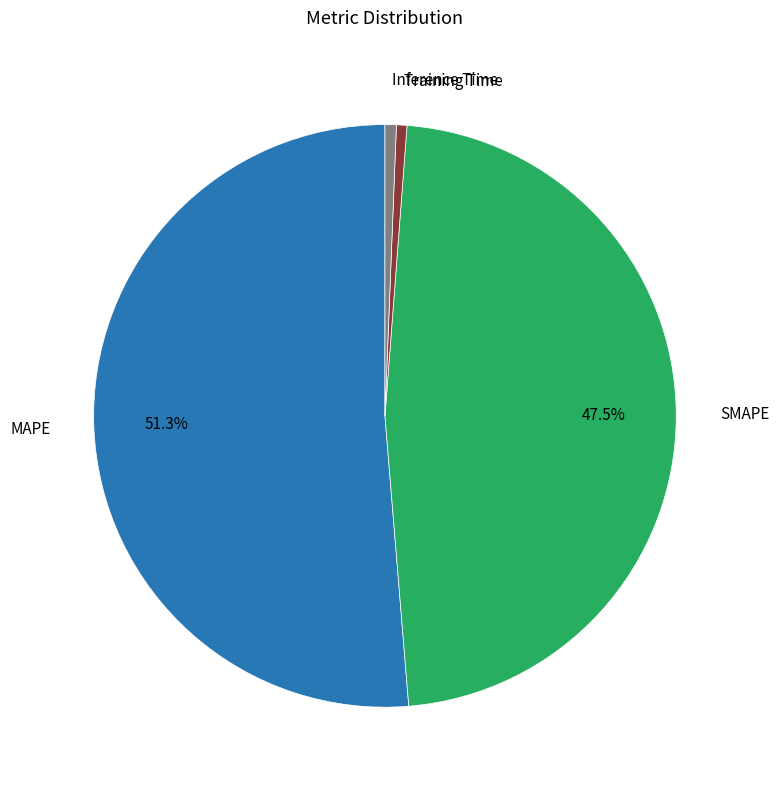

Is there any slice that represents more than half of the pie?

Yes